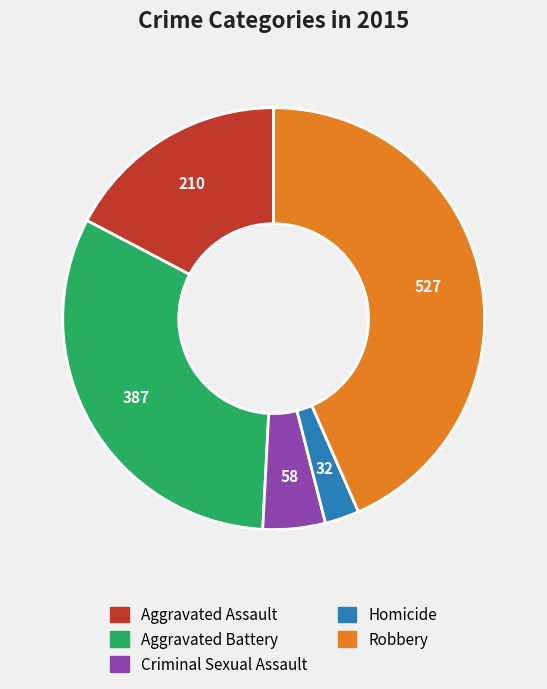

Count the number of slices in the pie.

5